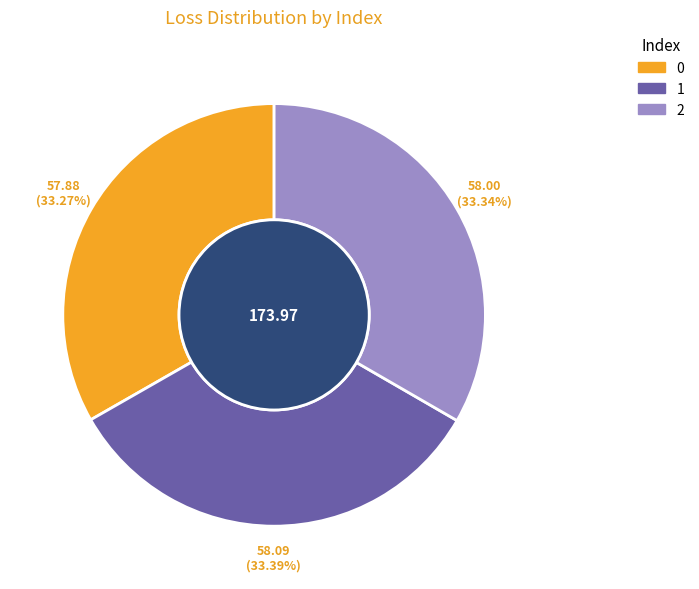

Does 2 account for over 50% of the chart?

No